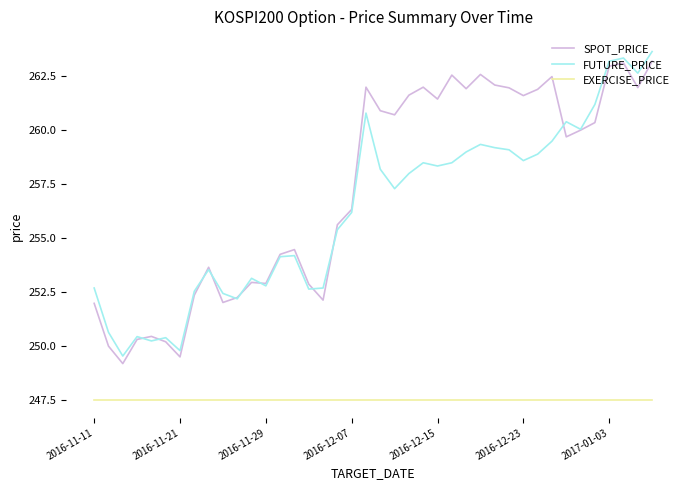

What is the lowest value of the EXERCISE_PRICE series?

247.5